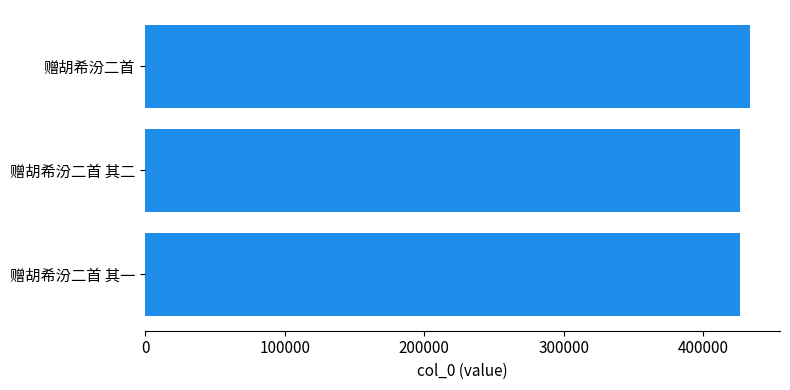

The value at 赠胡希汾二首 其二 is 100097. True or false?

False